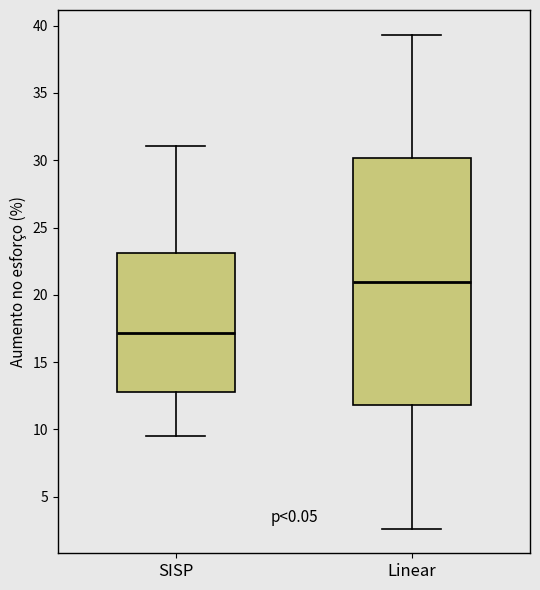

Reading left to right, read every box against the y-axis: the position of its median line, the range the box covers, and the ends of its whiskers. The values are not printed on the chart, so give them approximately, as read against the axis.

SISP: median 17.0, box 13.0 to 23.0, whiskers 9.5 to 31.0
Linear: median 21.0, box 12.0 to 30.0, whiskers 2.5 to 39.5